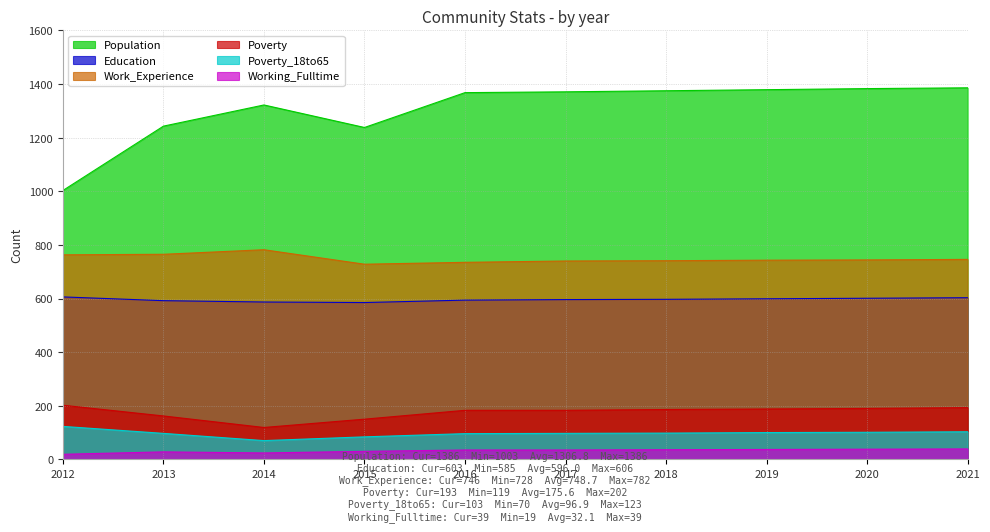

What is the value of the Working_Fulltime point at the 1st from the left?

19